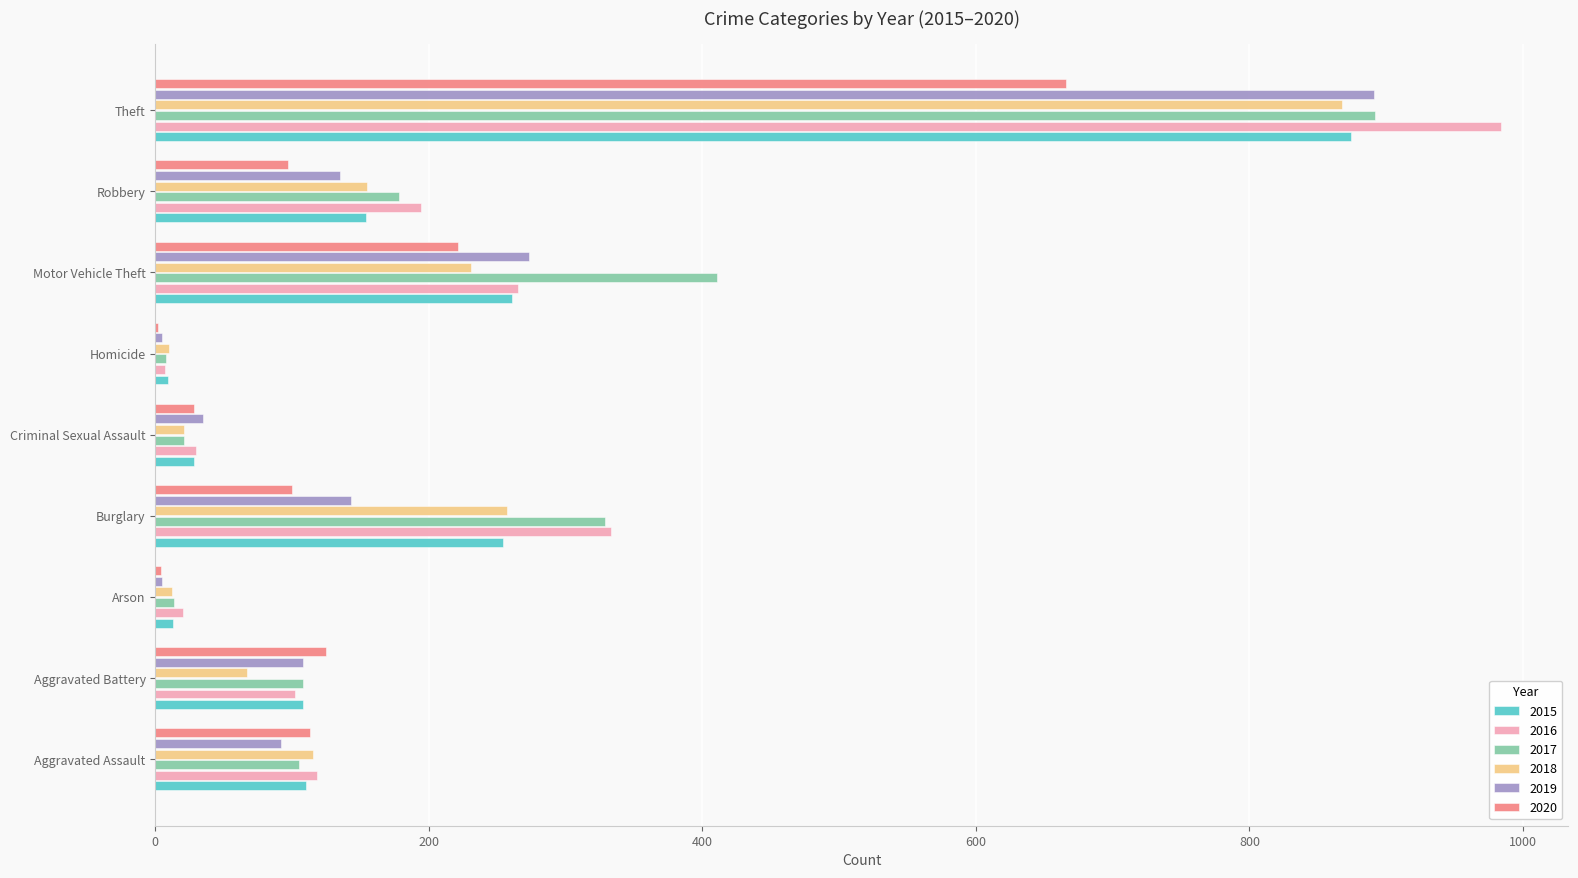

How many distinct data groups are displayed?

6